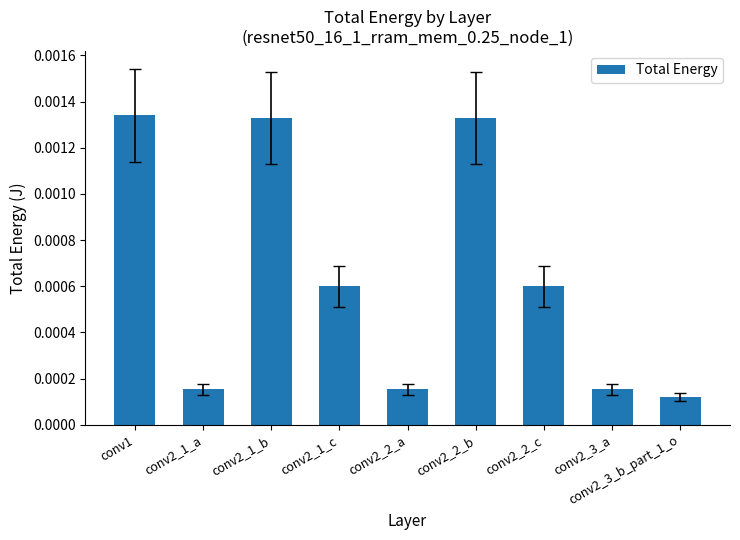

Where is the data nearest to the value 0?

conv2_3_b_part_1_o